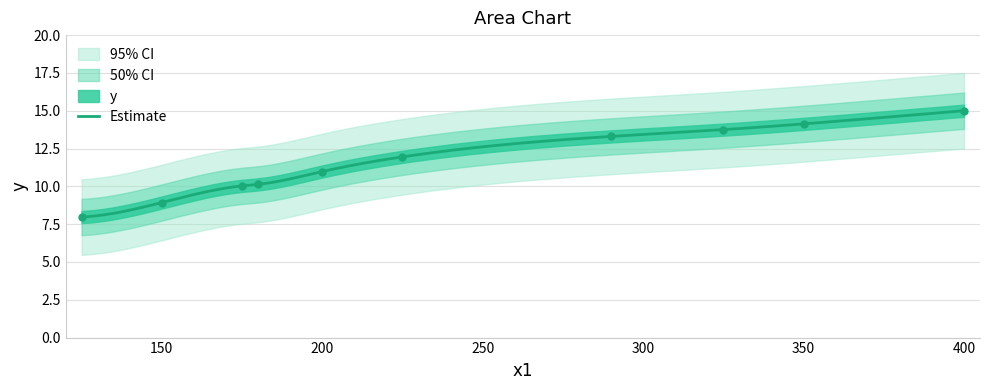

Which has a higher value, 125 or 290?

290